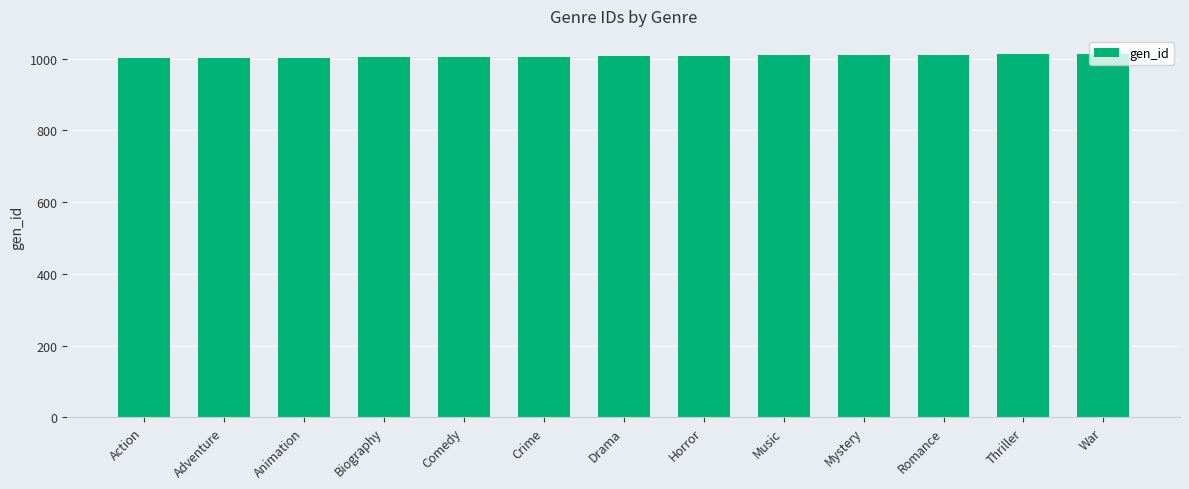

Does the chart contain stacked bars?

No